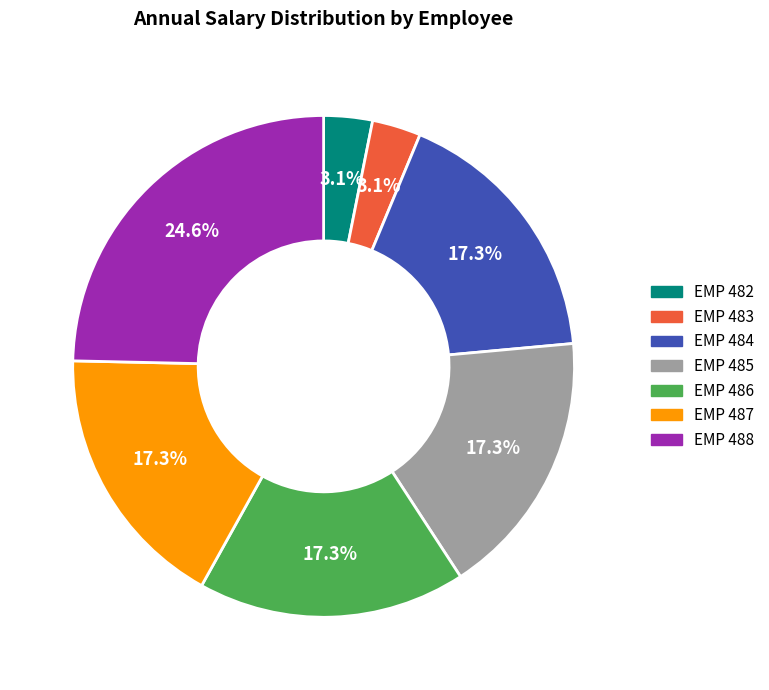

To the nearest percent, what is the combined percentage of EMP 485 and EMP 487?

35%